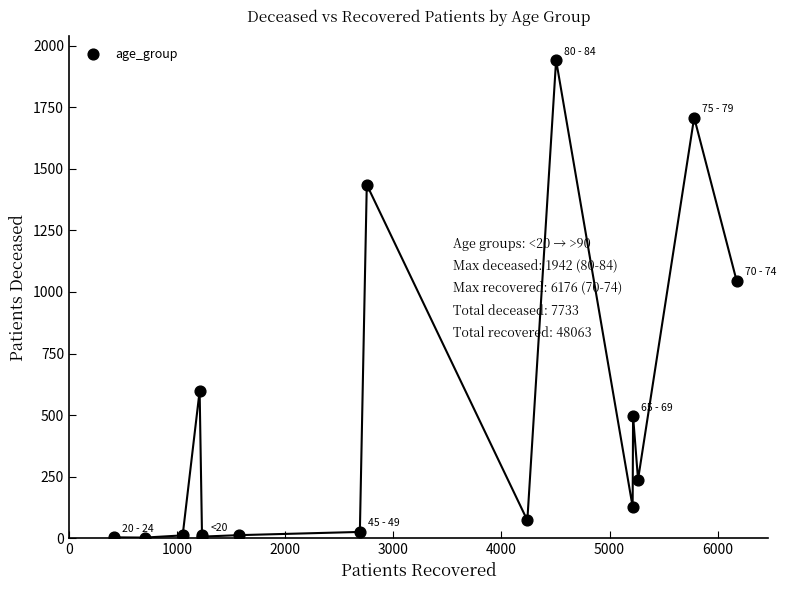

What Y value in the scatter plot is closest to 972?

1045